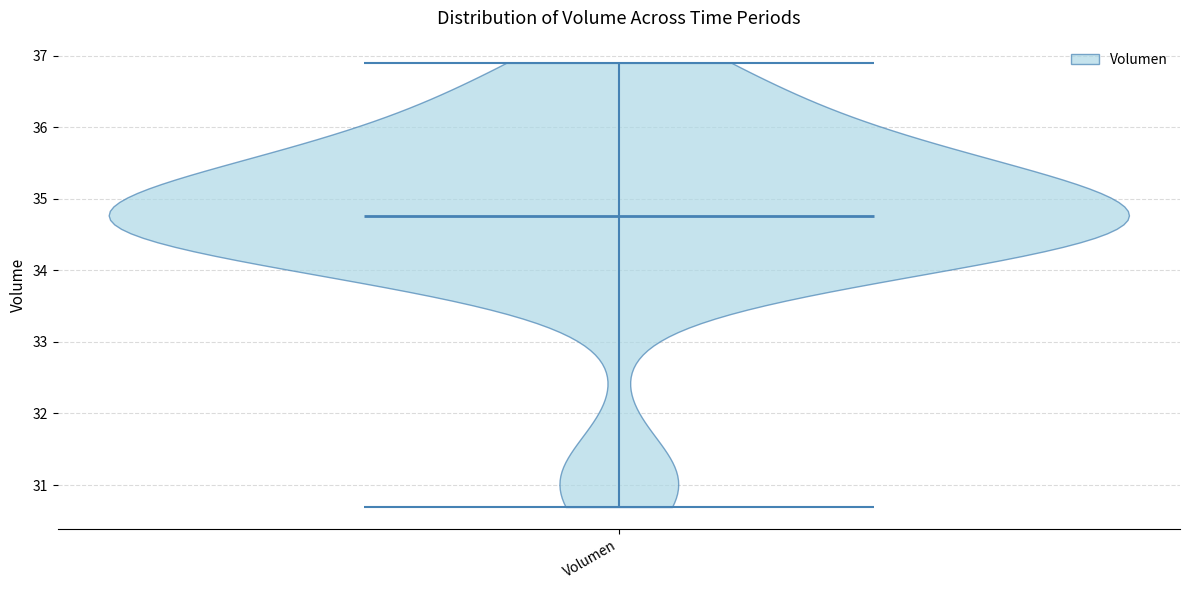

Where does the median line of the violin for Volumen sit on the y-axis? The values are not printed on the chart, so give them approximately, as read against the axis.

34.8